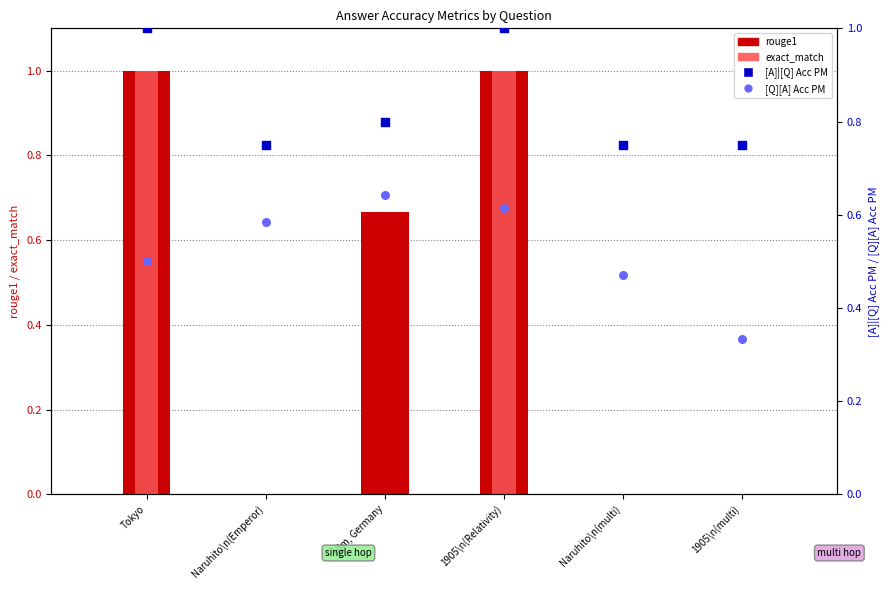

Which series has the widest spread of Y values?

rouge1